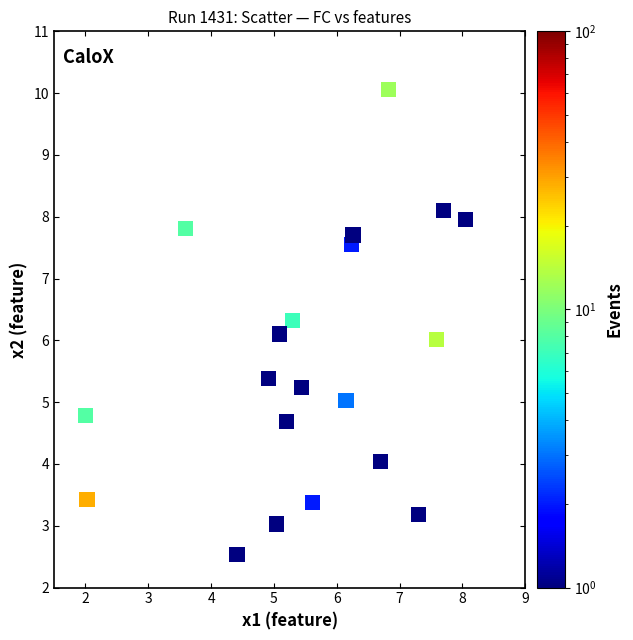

What is the range of X values (max minus min)?

6.0